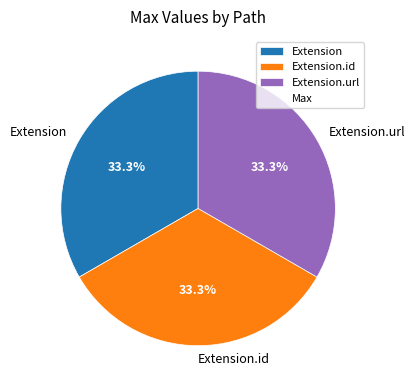

Is it true that Extension.url is 33% of the pie?

True